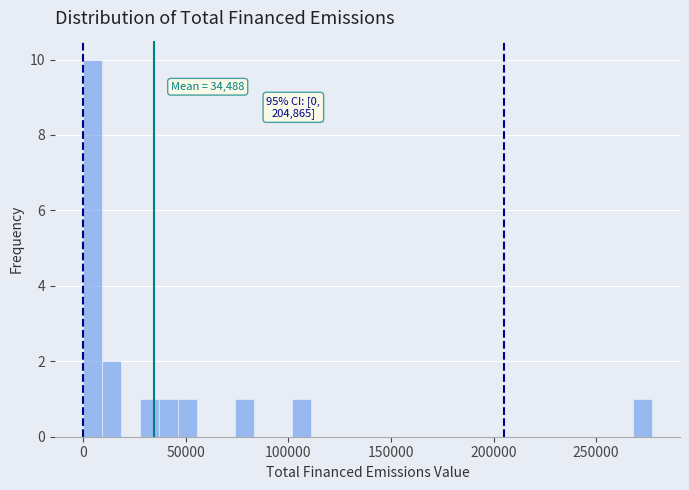

Read against the x-axis, roughly where is the centre of the tallest bar?

5000